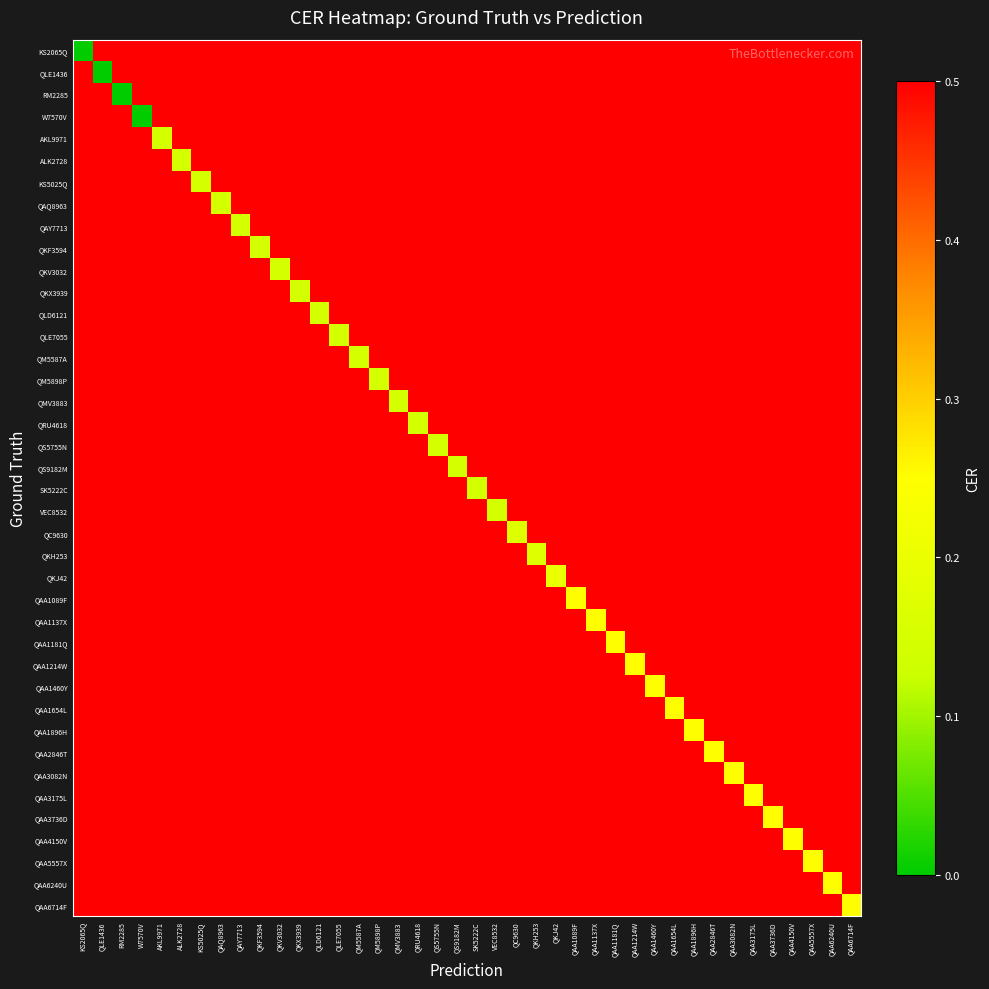

What is the spread (max minus min) of values at QMV3883?

0.4